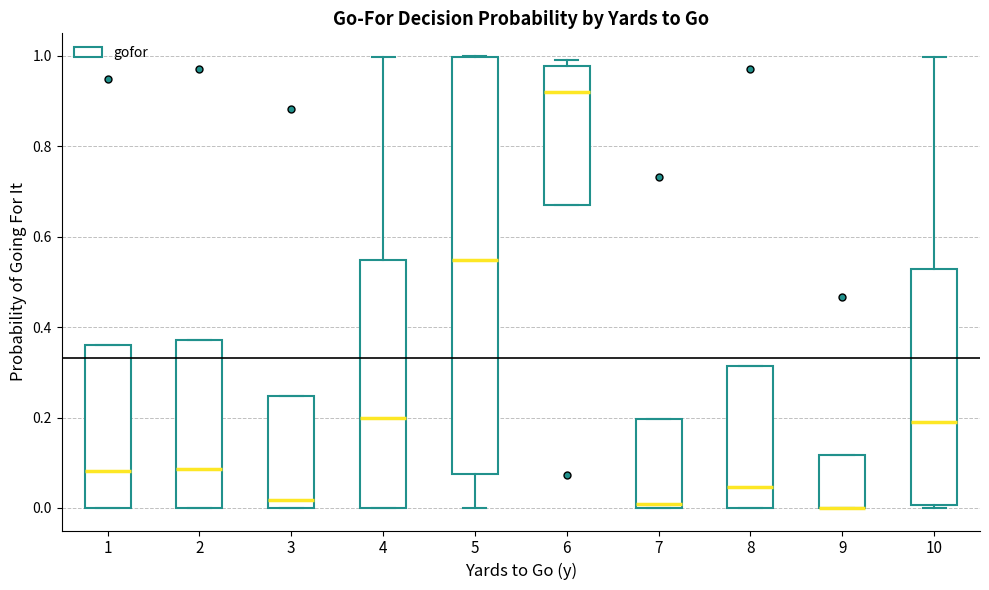

Which box is the tallest, from its lower edge to its upper edge?

5